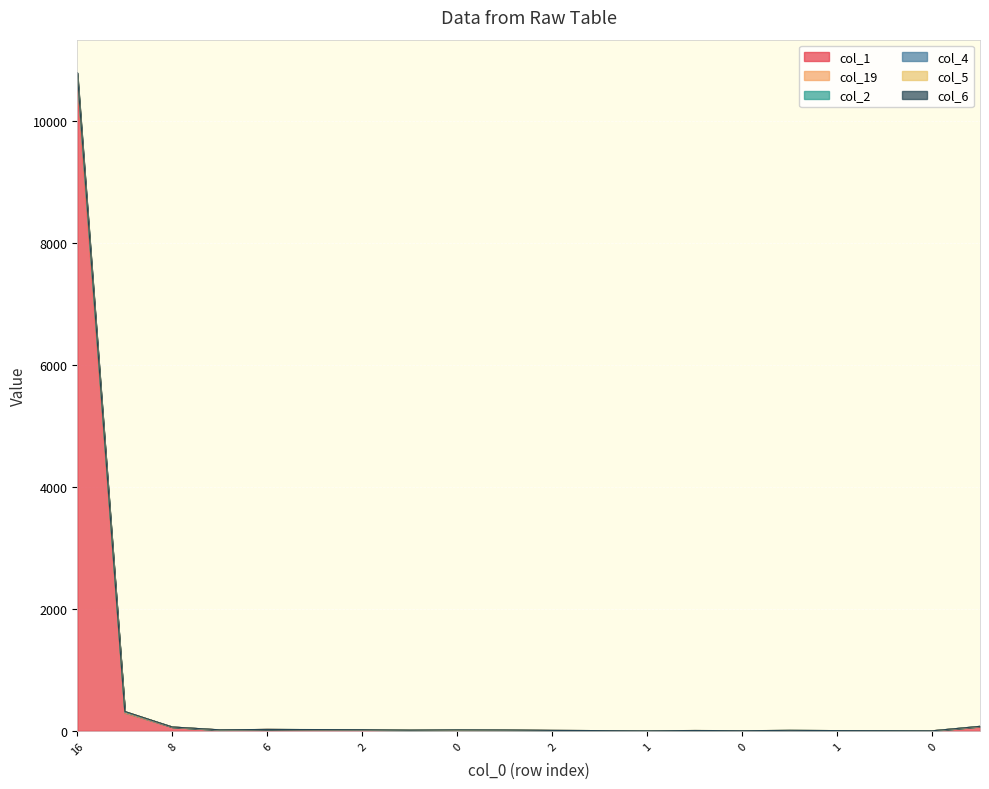

List the labels in order of col_19 value, largest first.

16, 4, 46, 8, 6, 5, 2, 19, 0, 1, 3, 2, 0, 1, 1, 1, 0, 0, 0, 1